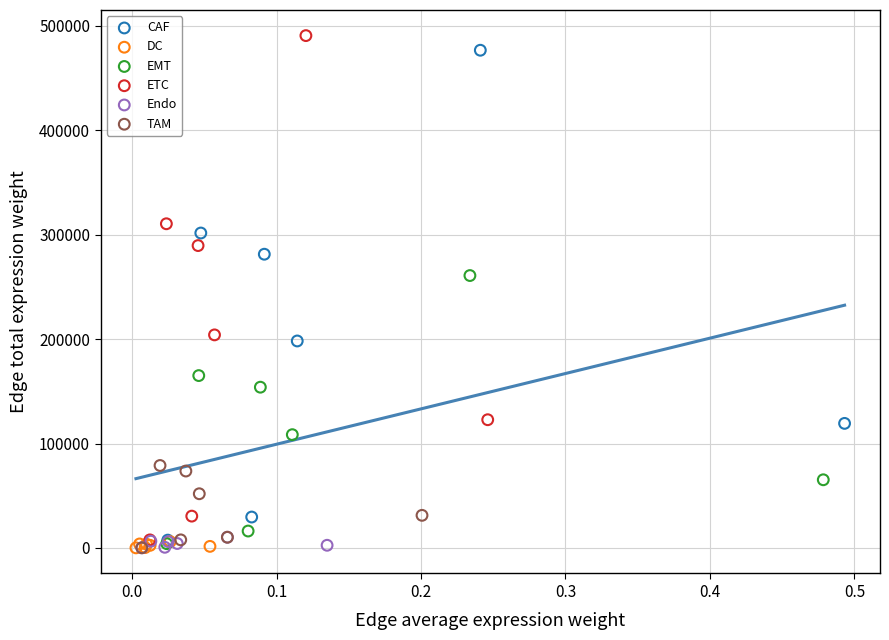

What are all the series names shown in the legend?

CAF, DC, EMT, ETC, Endo, TAM